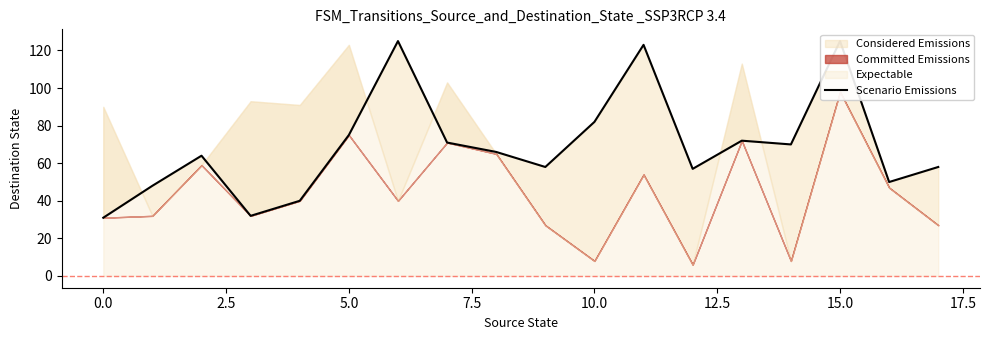

What is the value of the 5th point from the left?

40